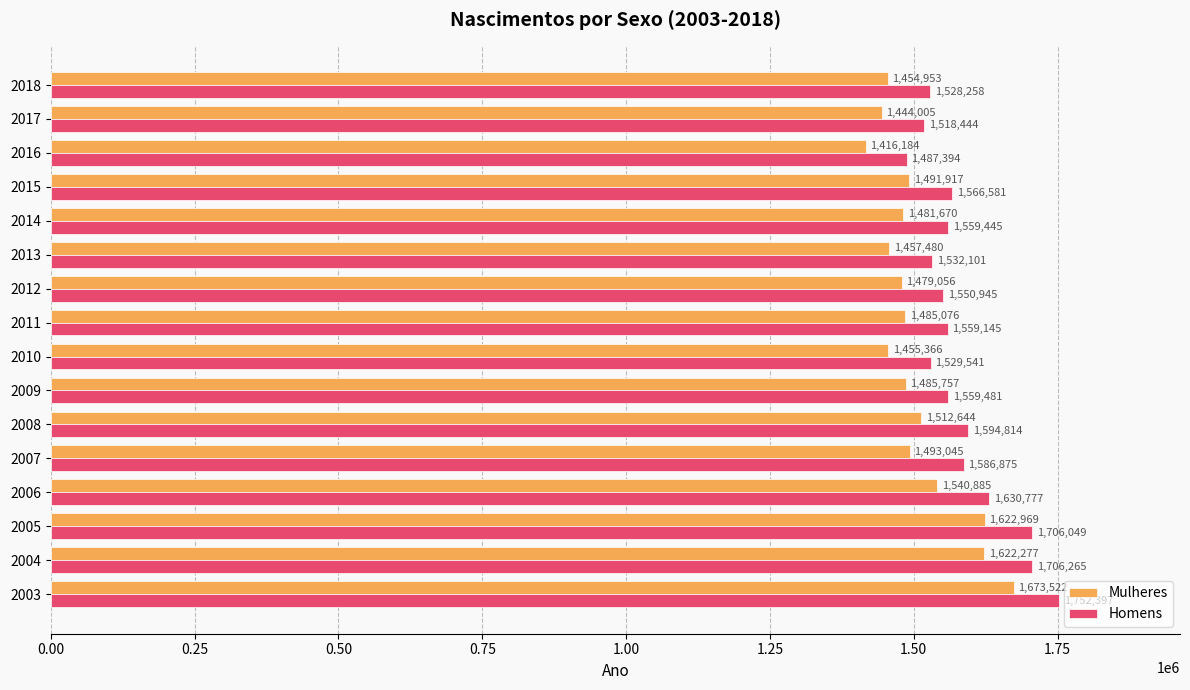

Rank the series by their average value, from highest to lowest.

Homens, Mulheres